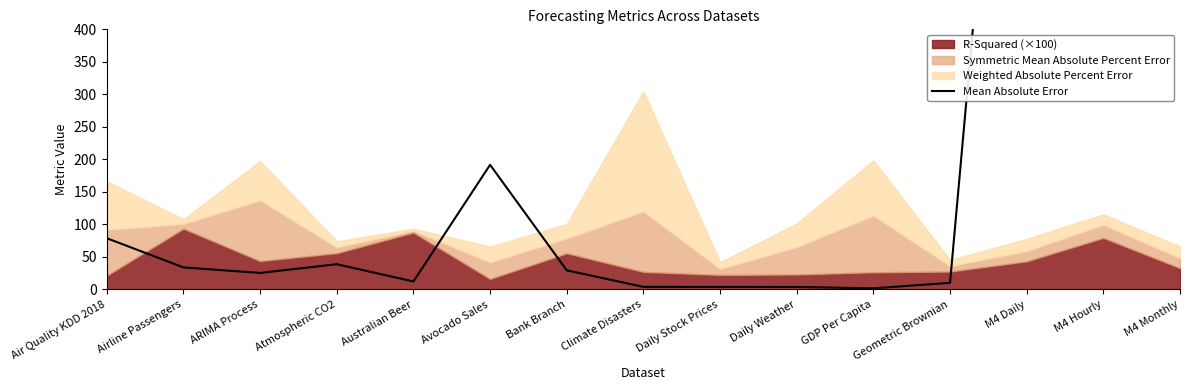

What is the greatest value displayed?

8284.7